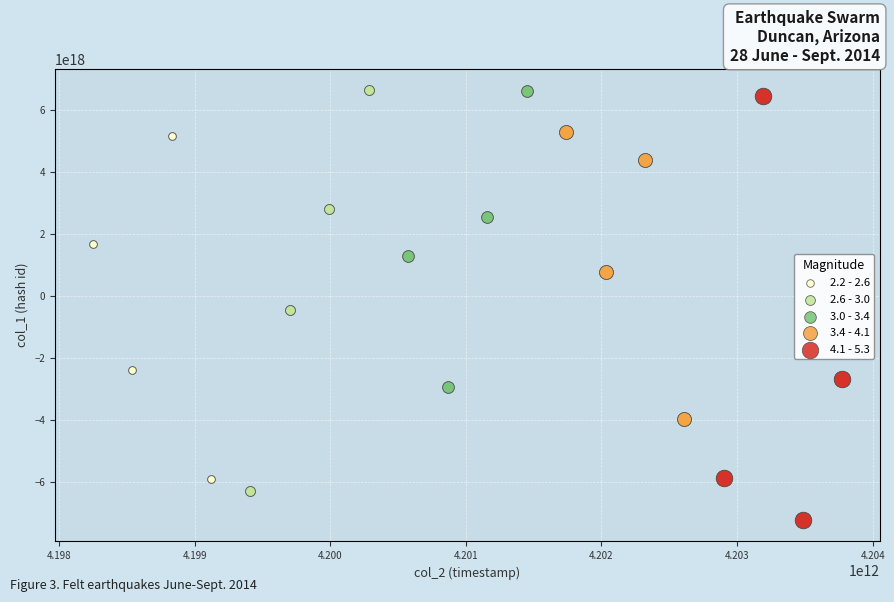

Which series has the widest spread of Y values?

4.1 - 5.3